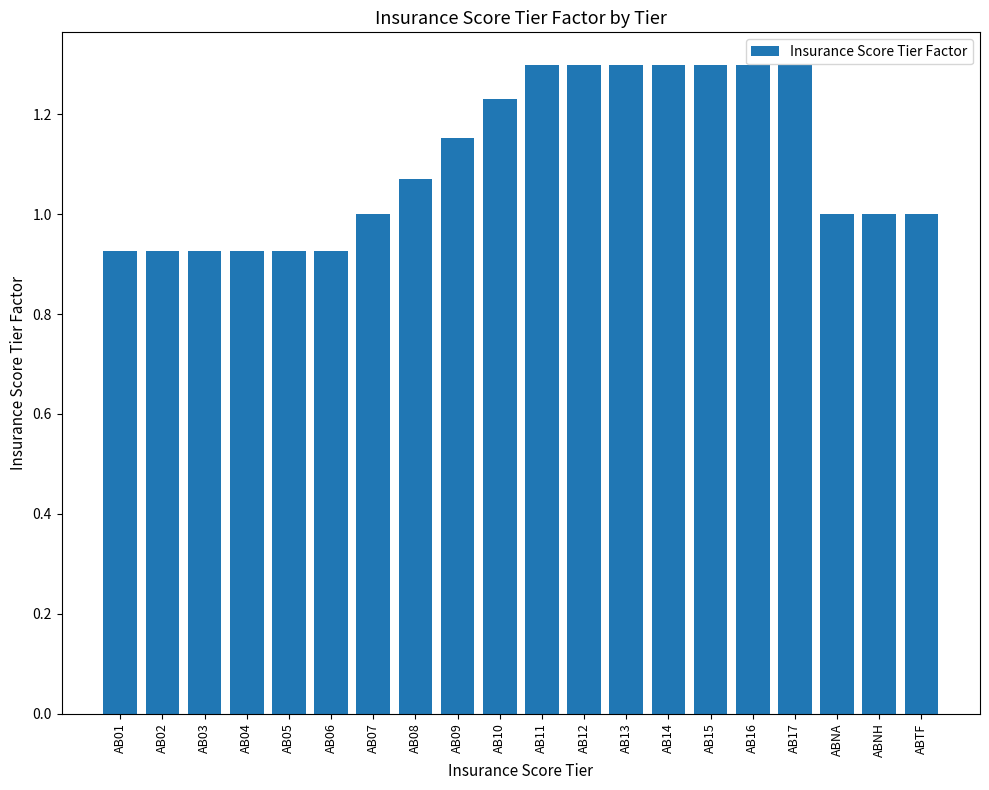

Approximately how many times larger is the value at AB07 compared to AB12?

0.8